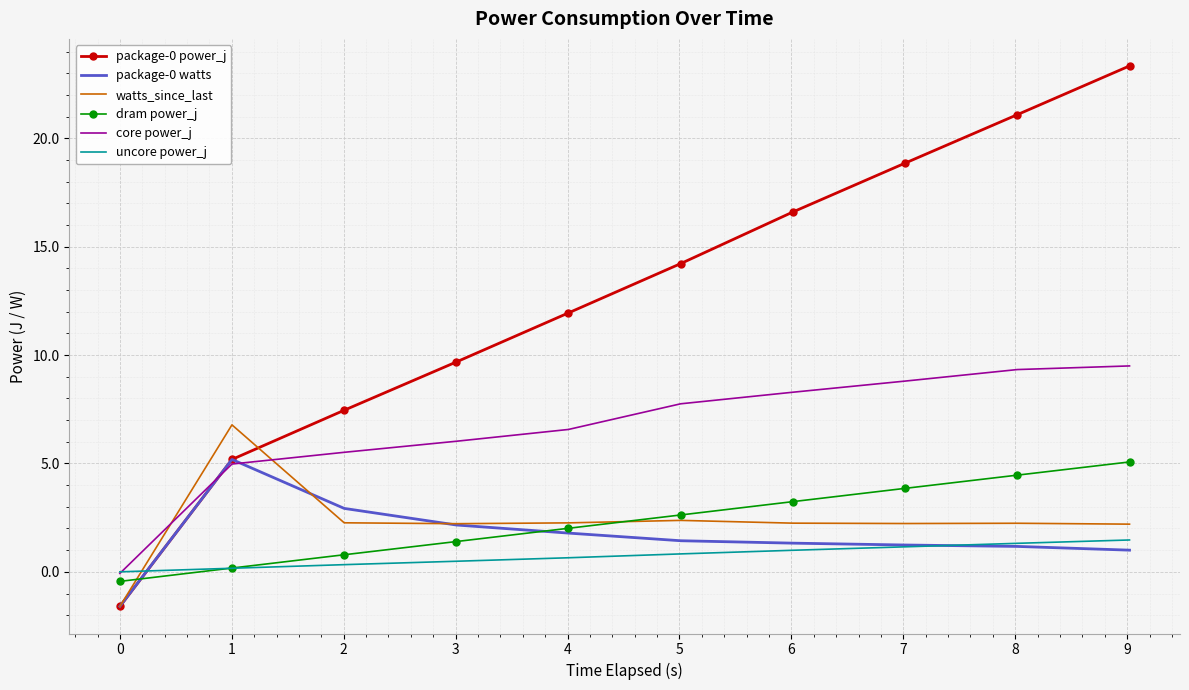

What is the smallest value displayed?

-1.6